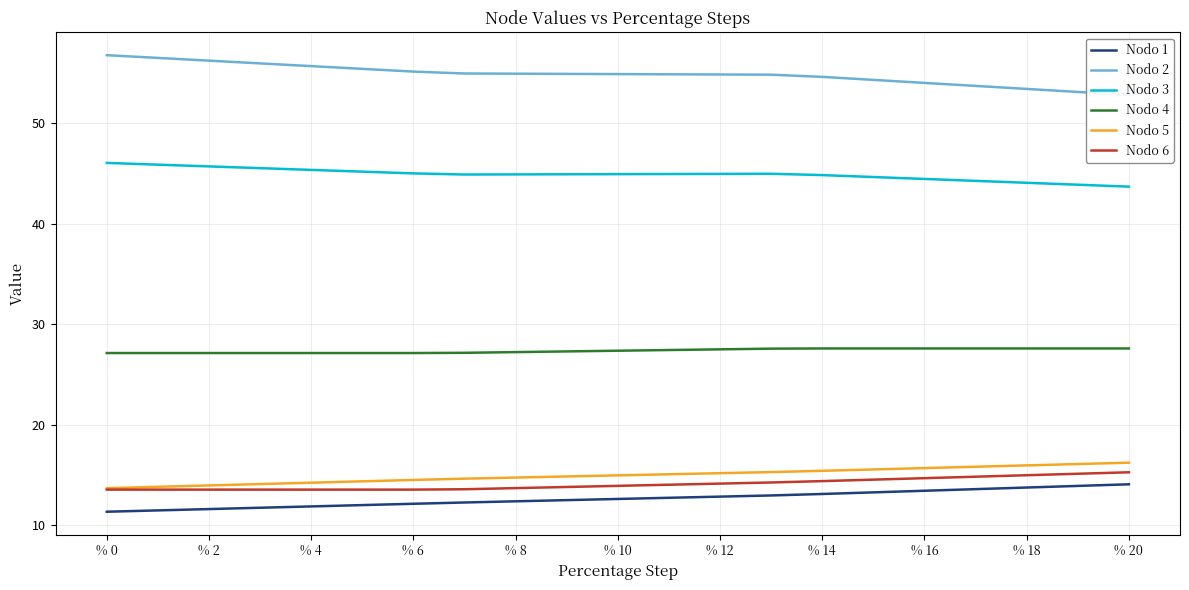

How many data points in Nodo 3 are above 44?

19